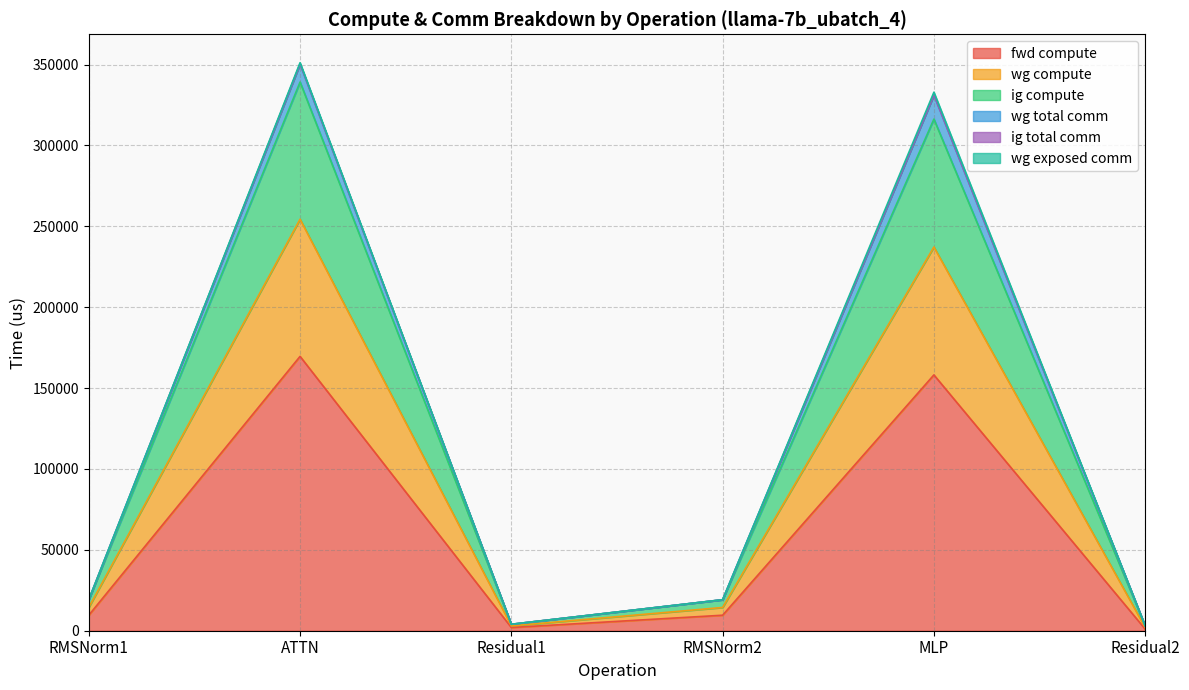

At which label does fwd compute reach its minimum?

Residual2